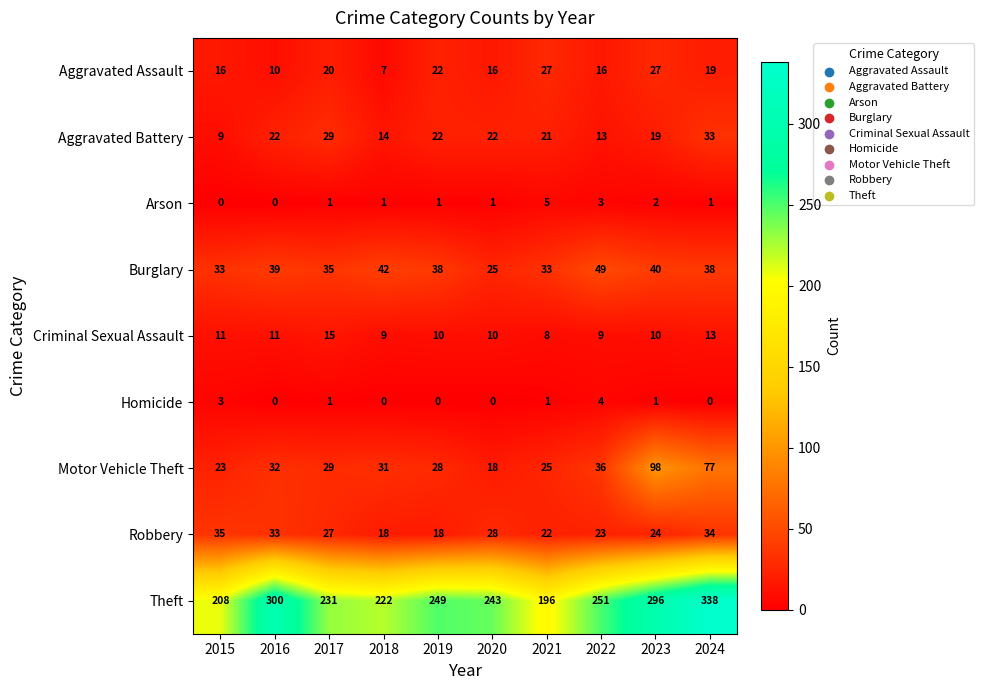

True or false: Robbery has a value of 23 at 2015.

False